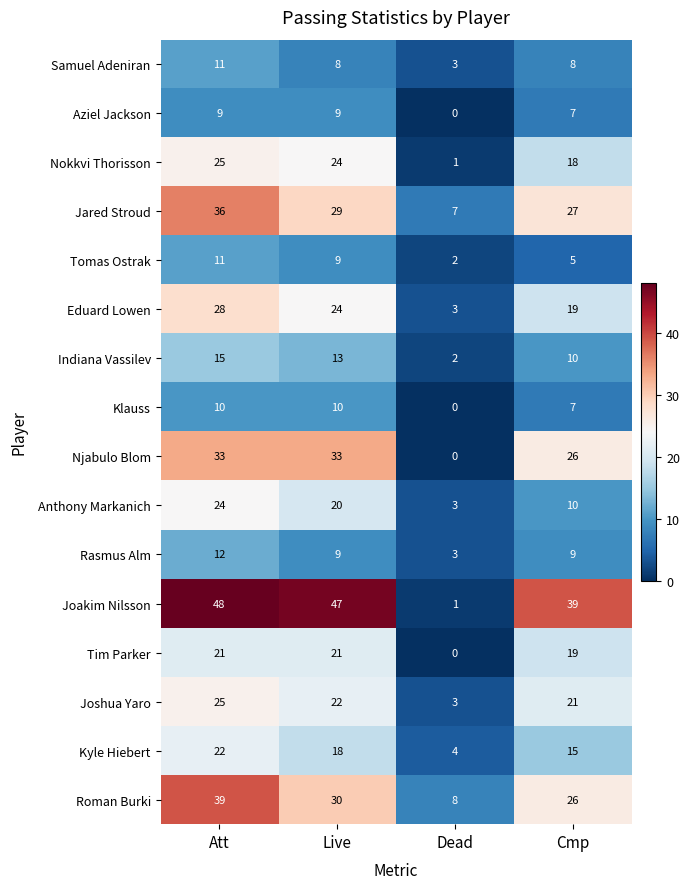

What is the difference between the maximum and minimum values in the Anthony Markanich series?

21